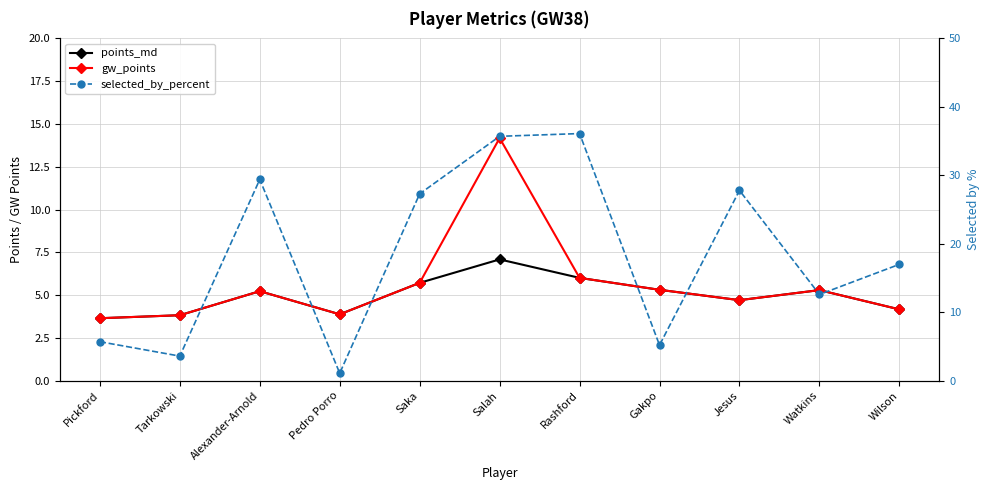

True or false: selected_by_percent has more than 1 interior local peaks.

True